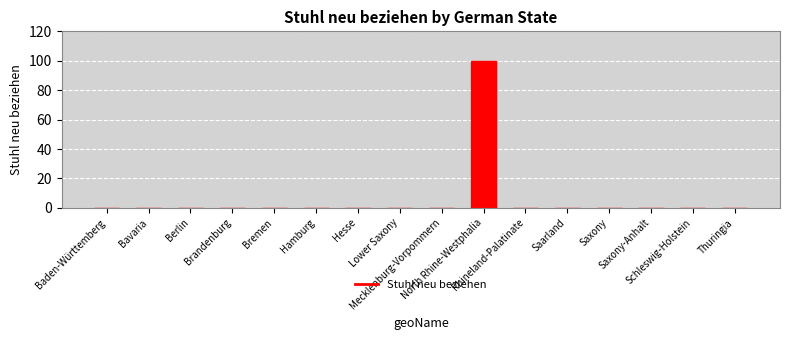

Are the bars horizontal?

No